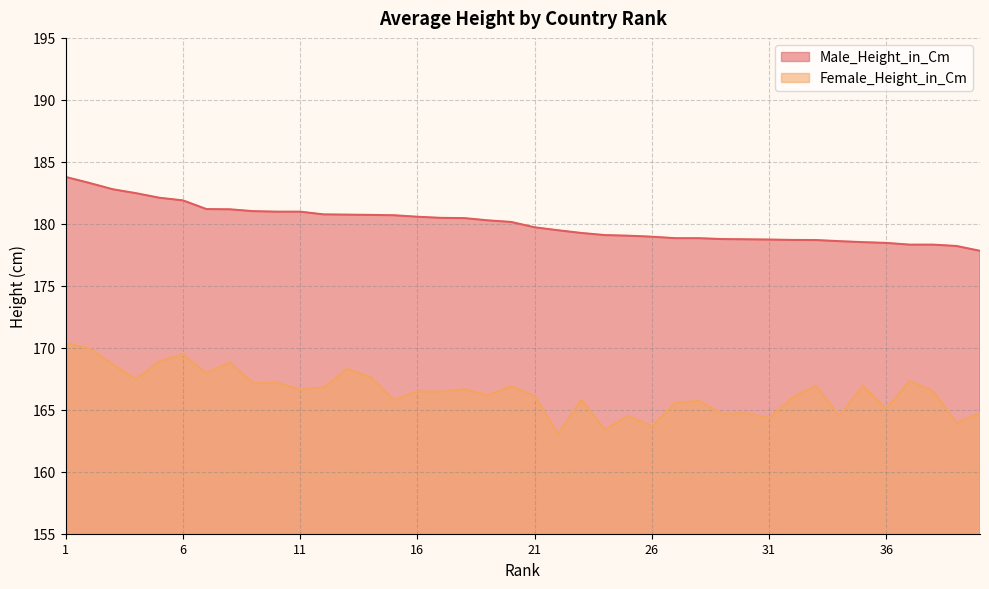

What is the spread (max minus min) of values at 8?

12.4